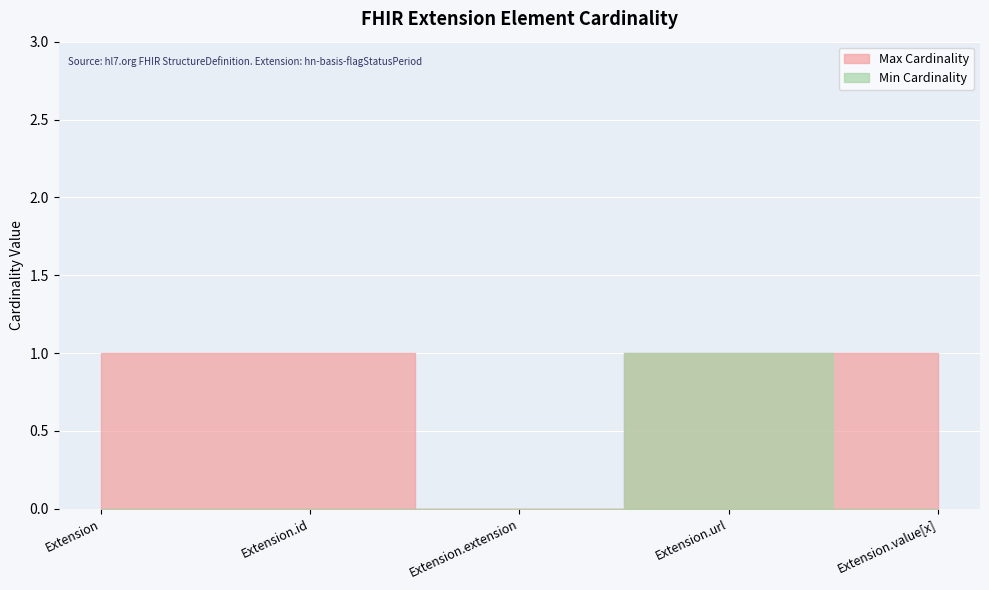

At which label does Min Cardinality reach its peak?

Extension.url